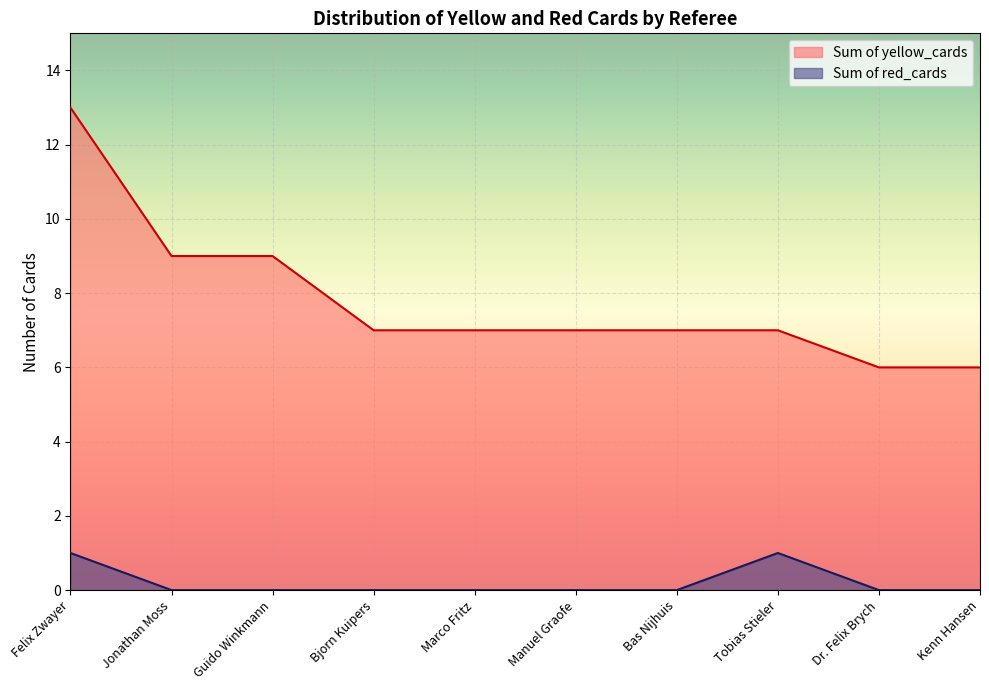

At which category does the chart reach its minimum across all series?

Jonathan Moss